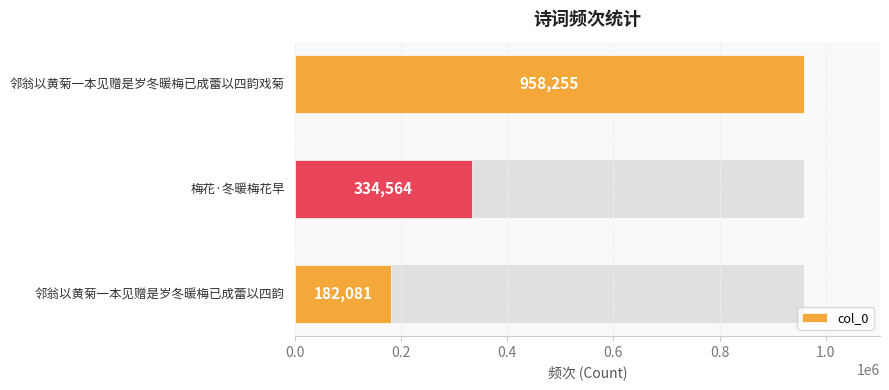

What is the average value?

491633